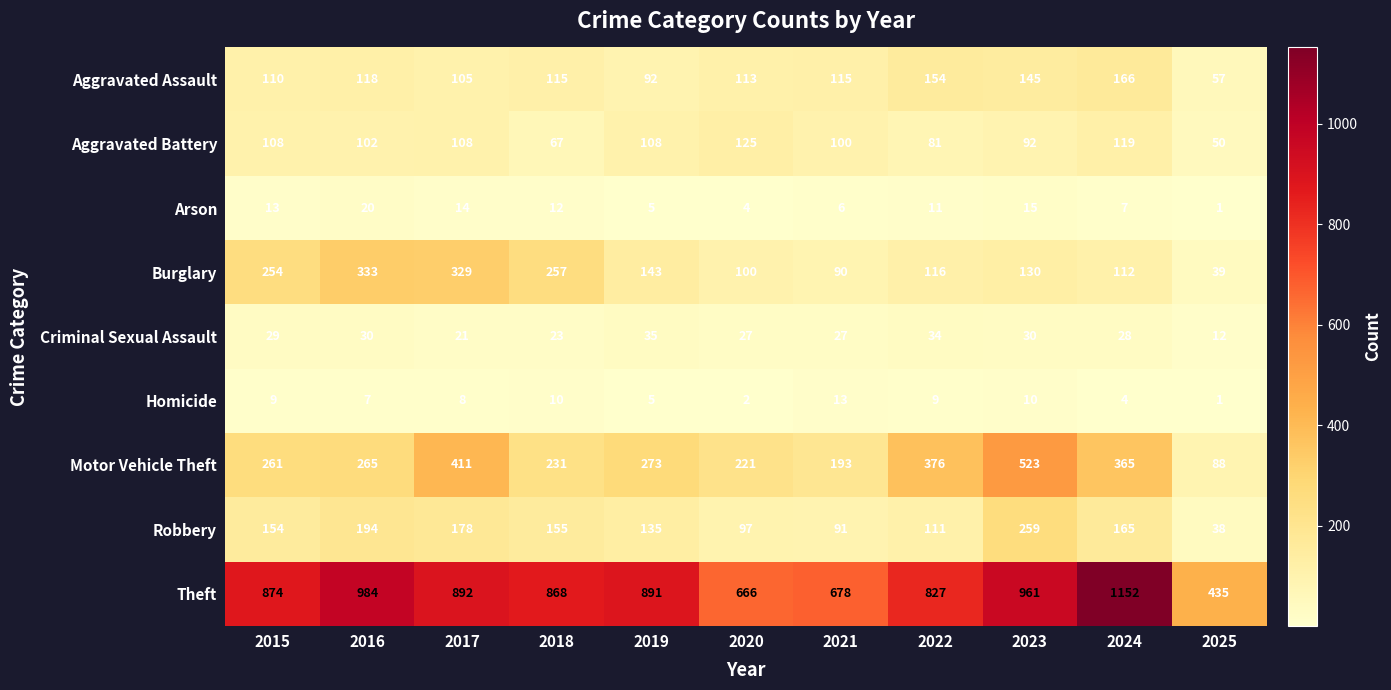

At which category is the sum across all series the highest?

2023